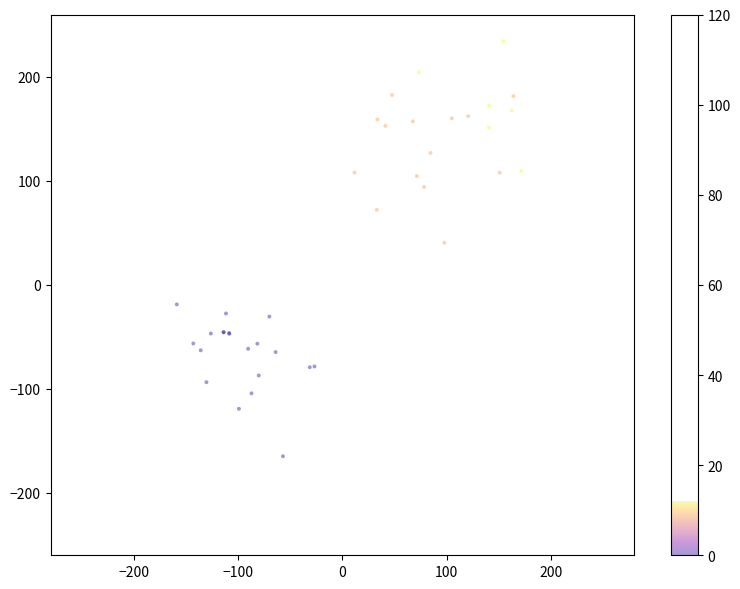

What Y value in the scatter plot is closest to 34?

40.5